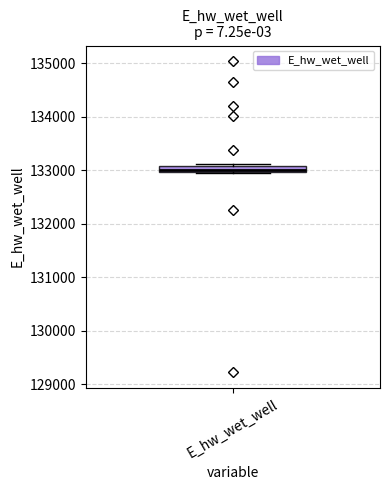

Where is the upper edge of the box for E_hw_wet_well on the y-axis? The values are not printed on the chart, so give them approximately, as read against the axis.

133100